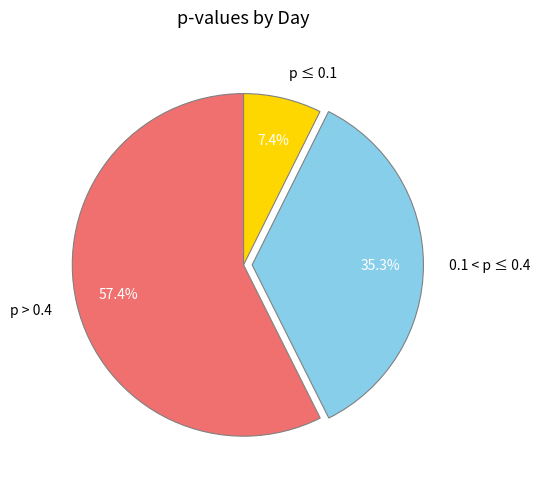

What is the largest slice in the pie chart?

p > 0.4